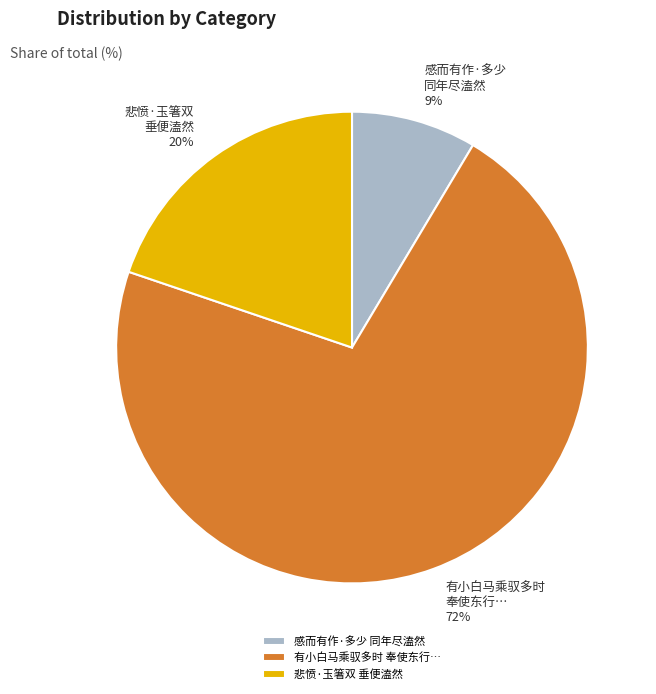

To the nearest percent, what portion does 悲愤·玉箸双 垂便溘然 represent?

20%